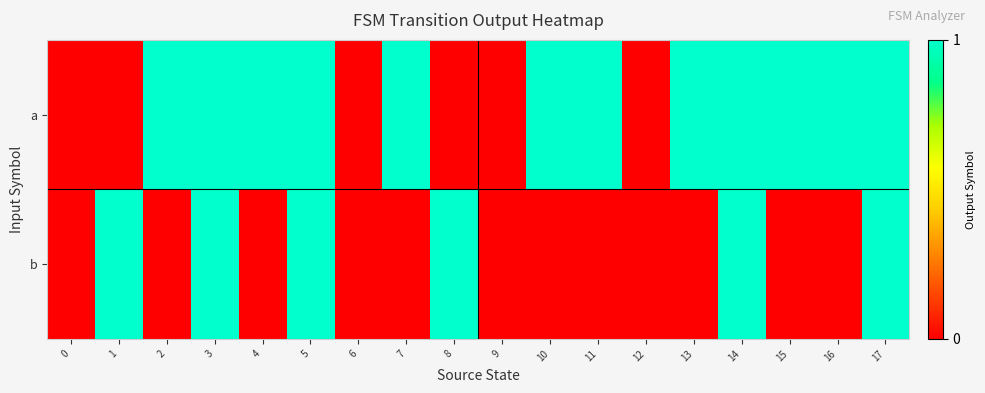

How many distinct data groups are displayed?

2